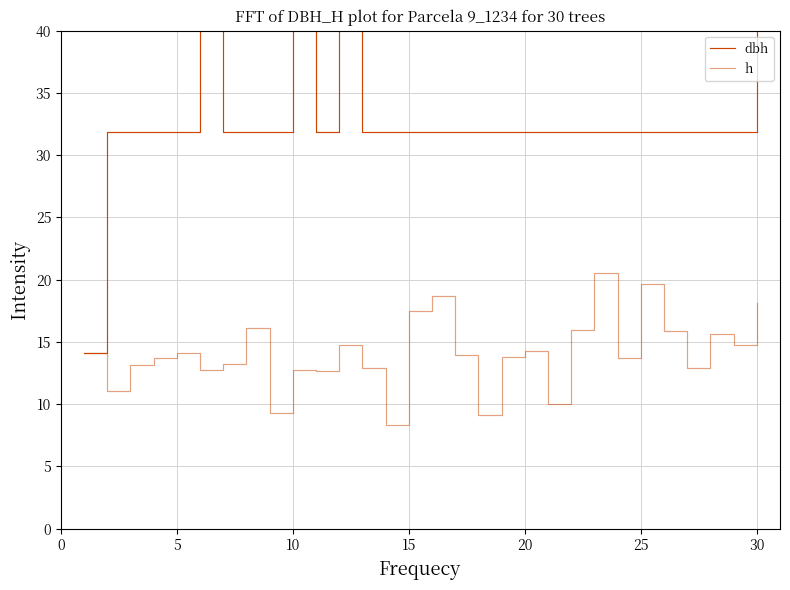

What is the value of the h point at the 20th from the left?

14.2